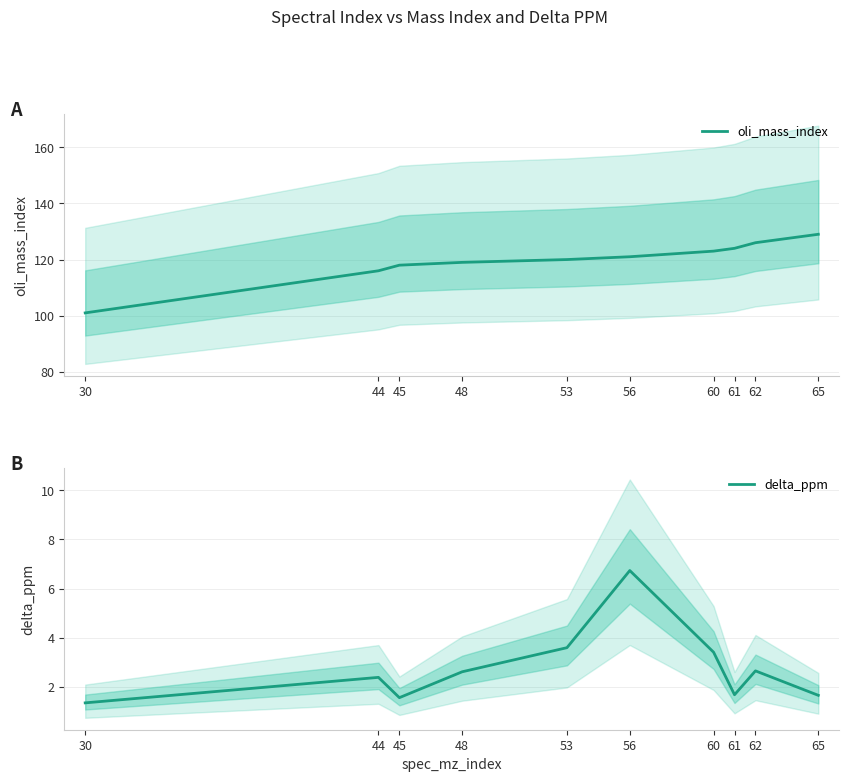

How many data points in oli_mass_index are above 121?

4